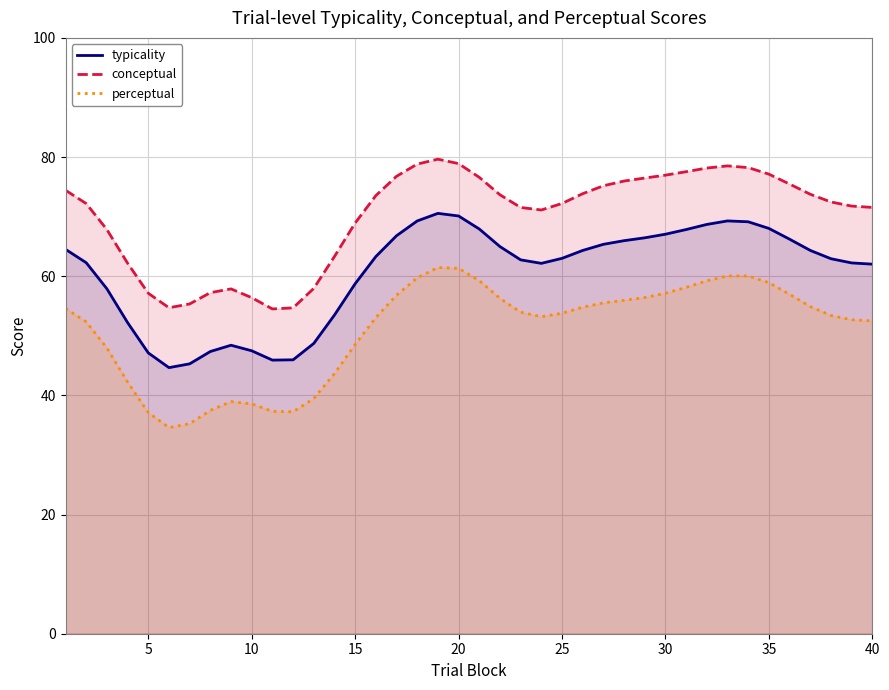

What is the sum of all typicality values?

2420.8